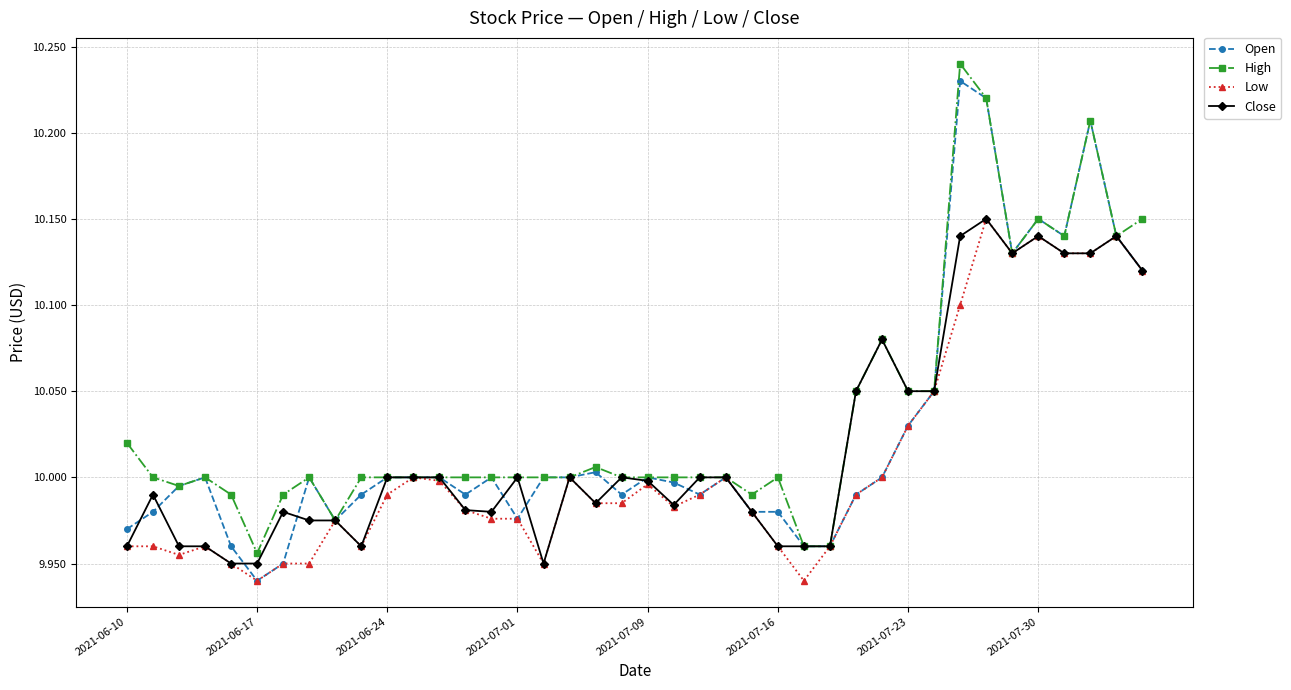

Which series has the largest total across all categories?

High